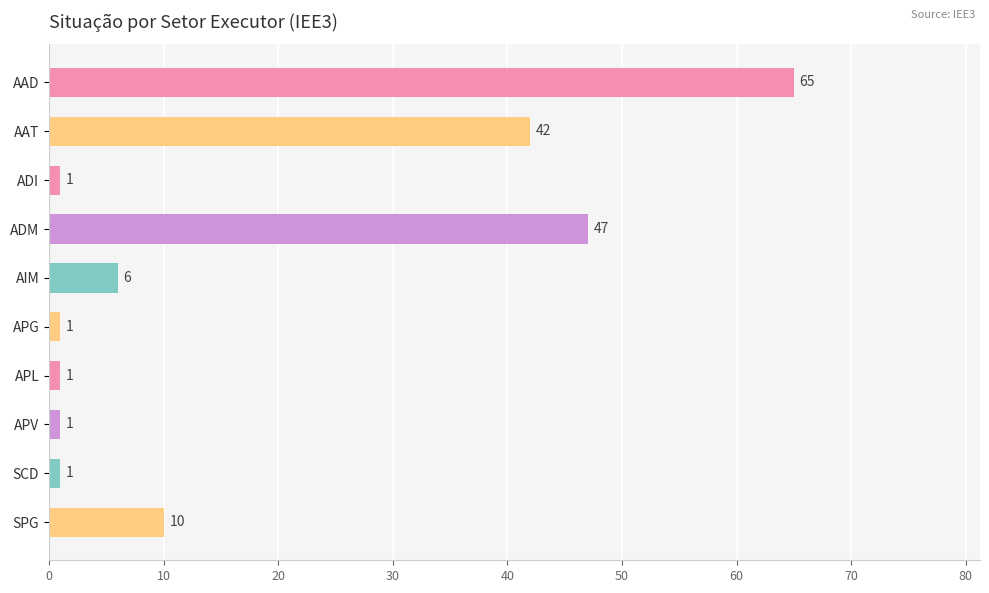

What is the greatest value displayed?

65